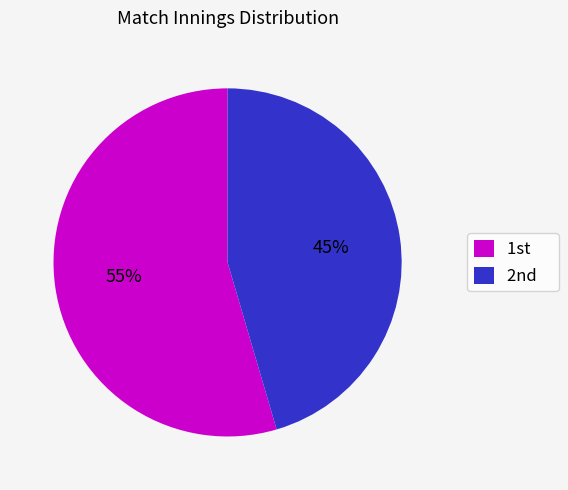

Which slice represents more than half of the pie?

1st